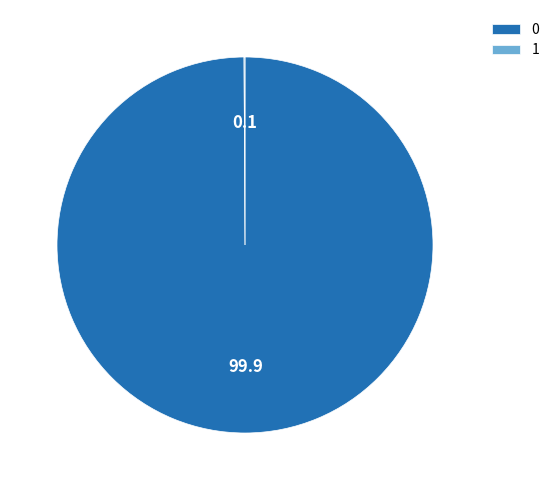

True or false: 0 accounts for 89% of the total.

False